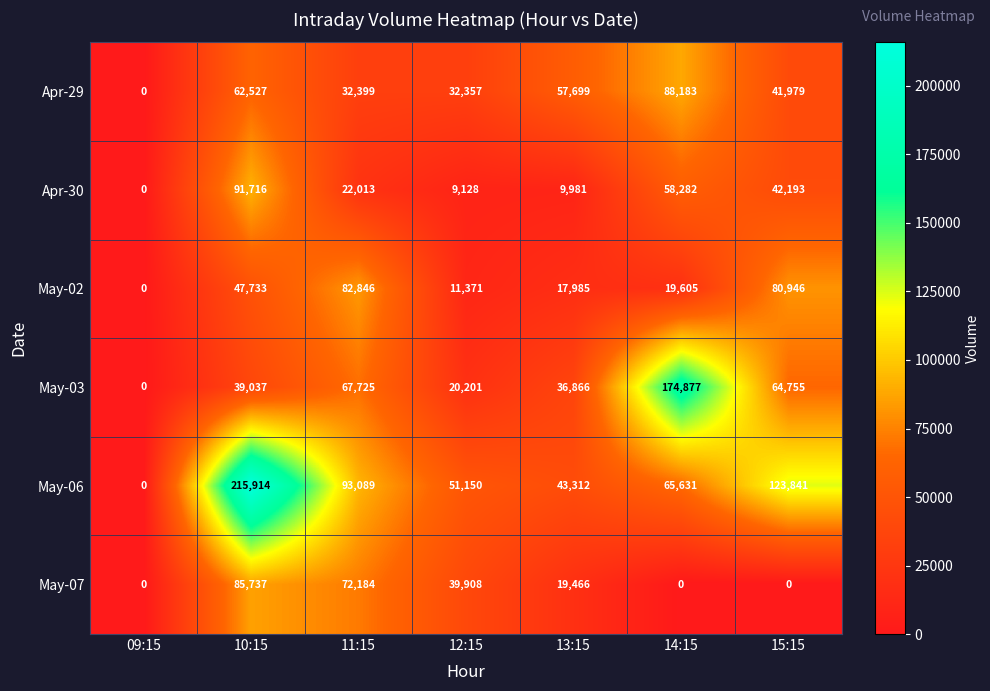

Count the number of data series in this chart.

6